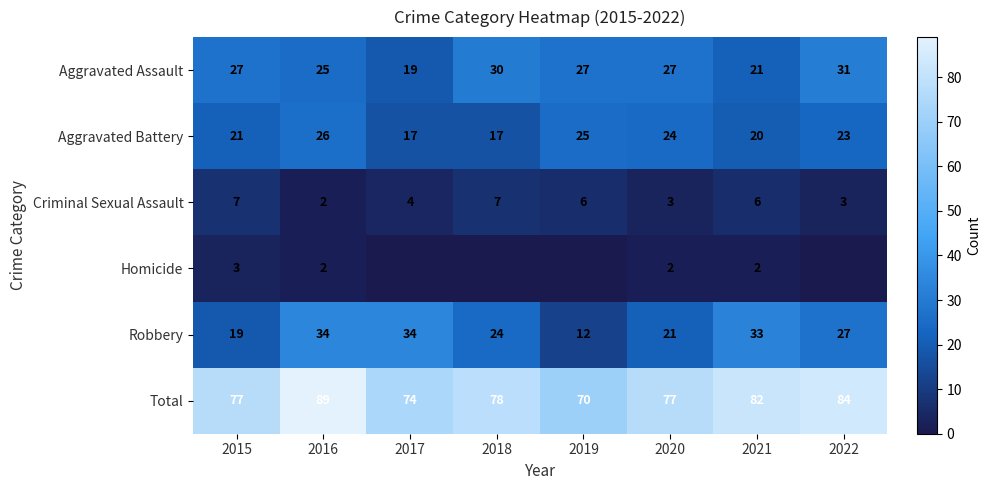

What is the total value across all series at 2019?

140